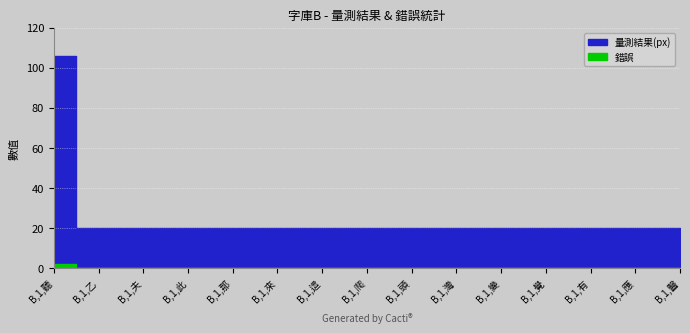

What is the total value across all series at B,1,聽?

108